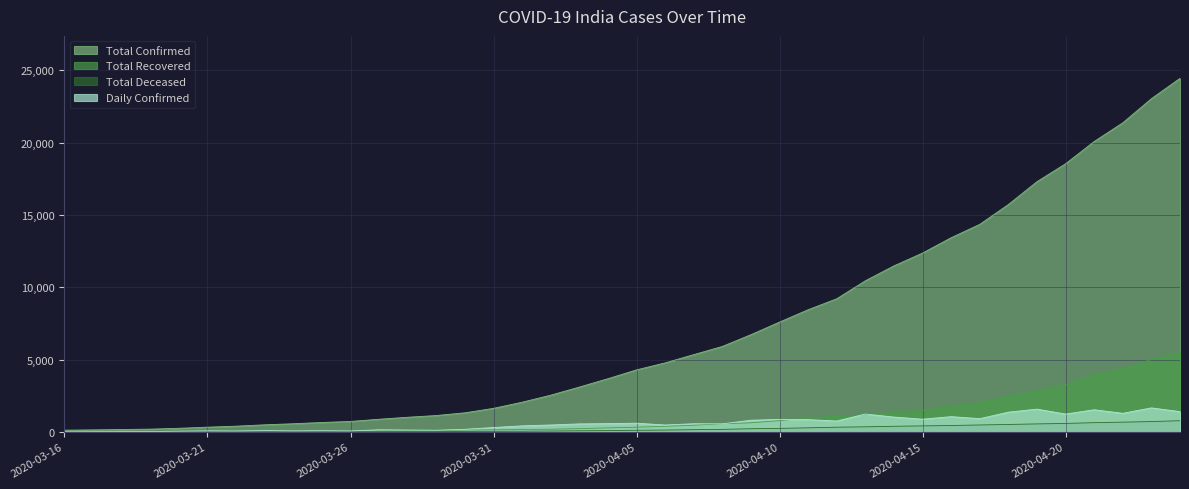

What are all the series names shown in the legend?

Total Confirmed, Total Recovered, Total Deceased, Daily Confirmed